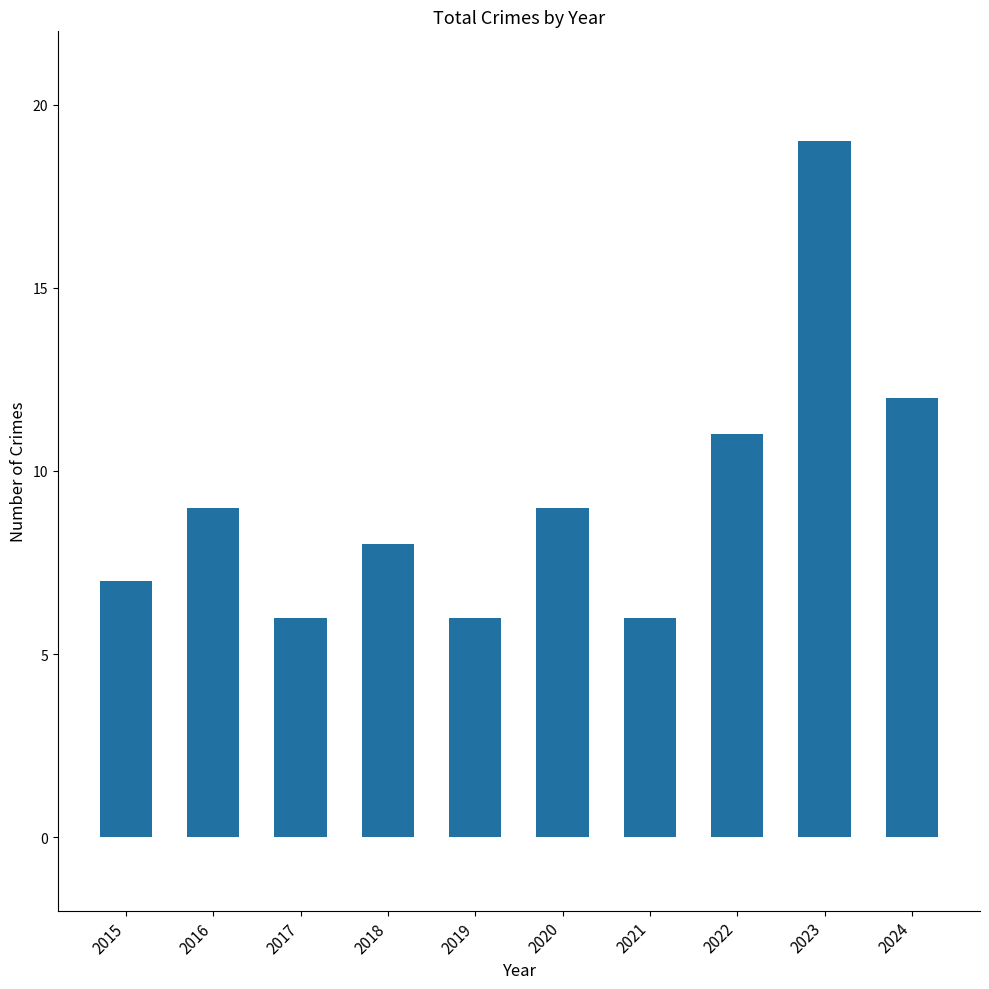

What is the difference between the values at 2018 and 2020?

1